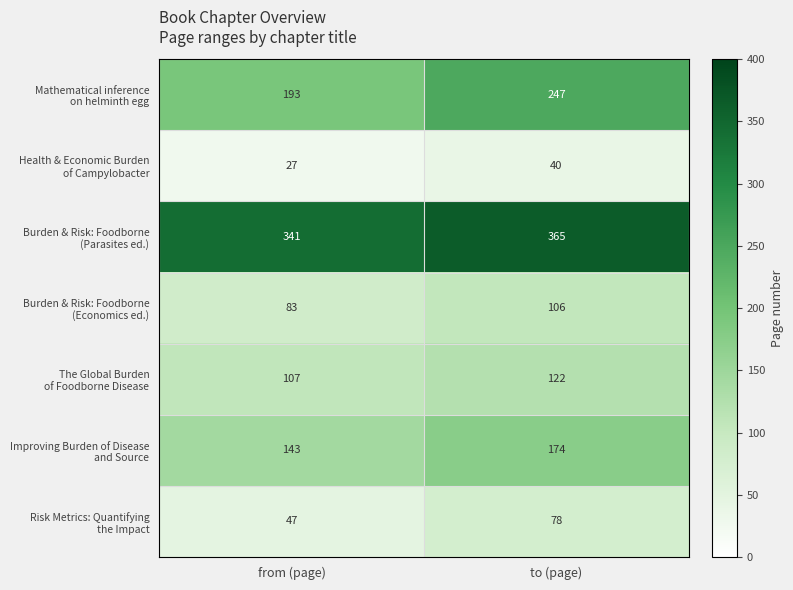

What is the greatest value displayed?

365